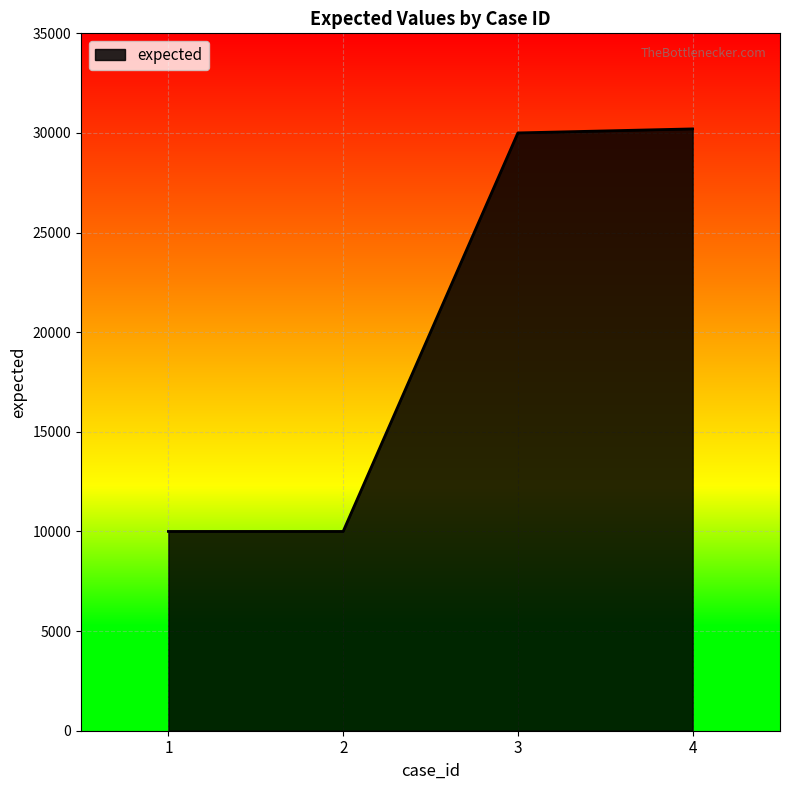

What is the difference between the values at 1 and 4?

20203